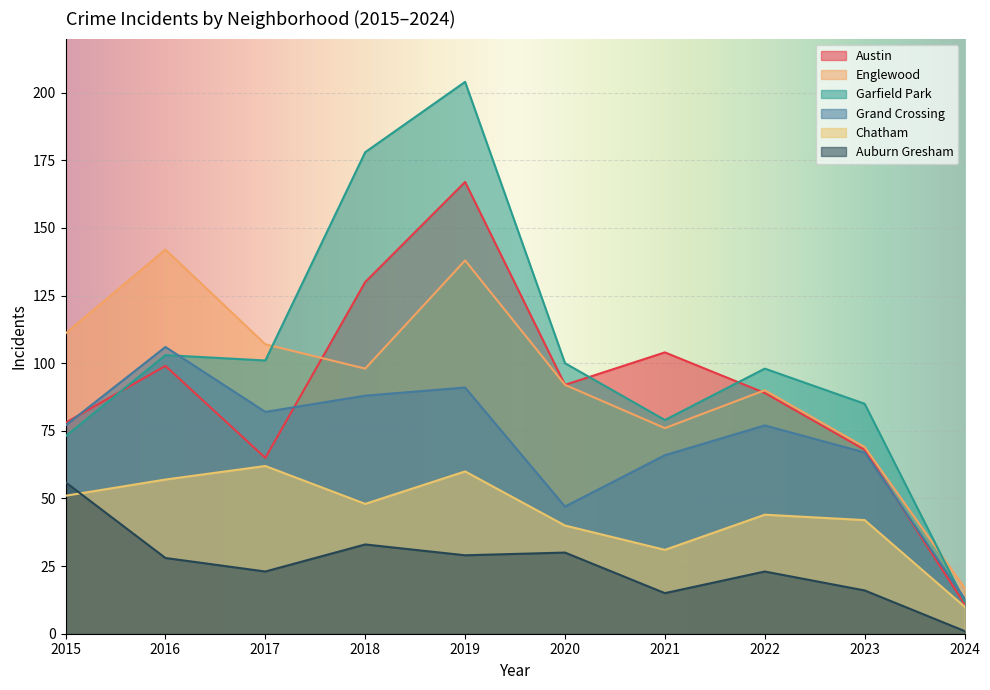

The Grand Crossing series shows 18 at 2024. True or false?

False